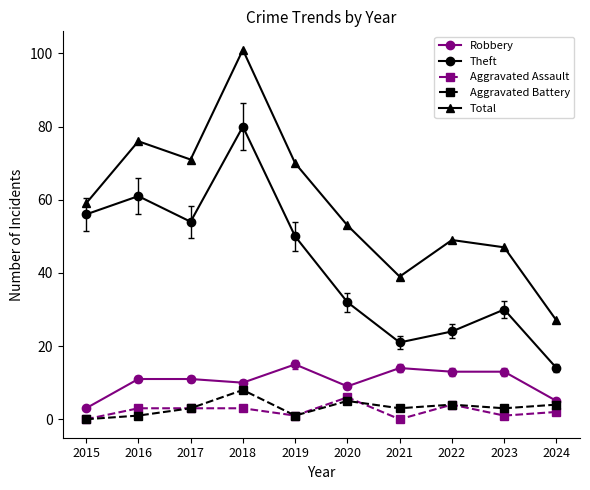

How many lines are shown in the chart?

5